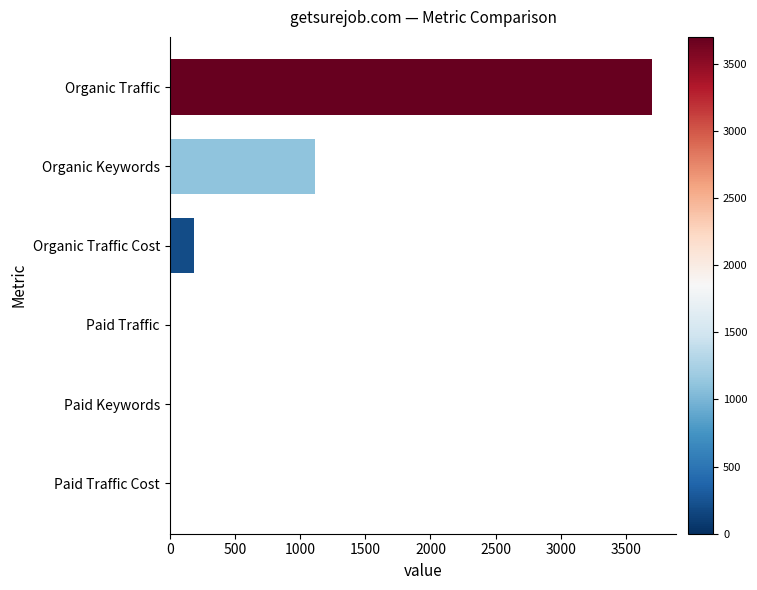

At which label is the value closest to 1850?

Organic Keywords